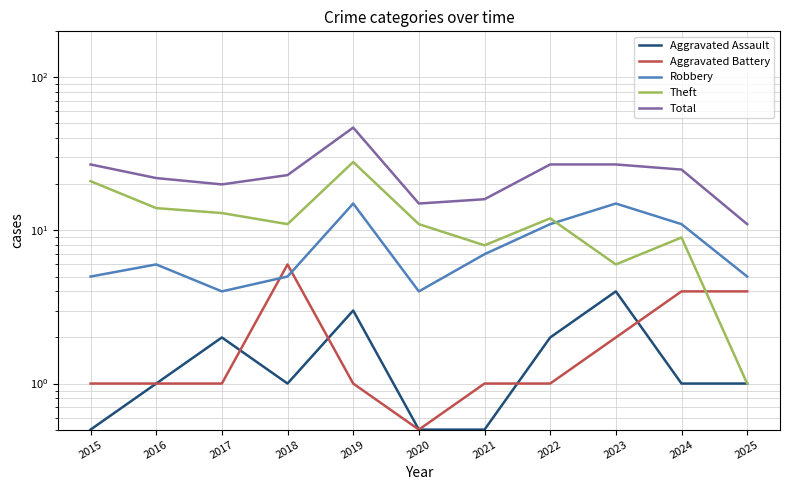

List the series in order of their peak value, highest first.

Total, Theft, Robbery, Aggravated Battery, Aggravated Assault